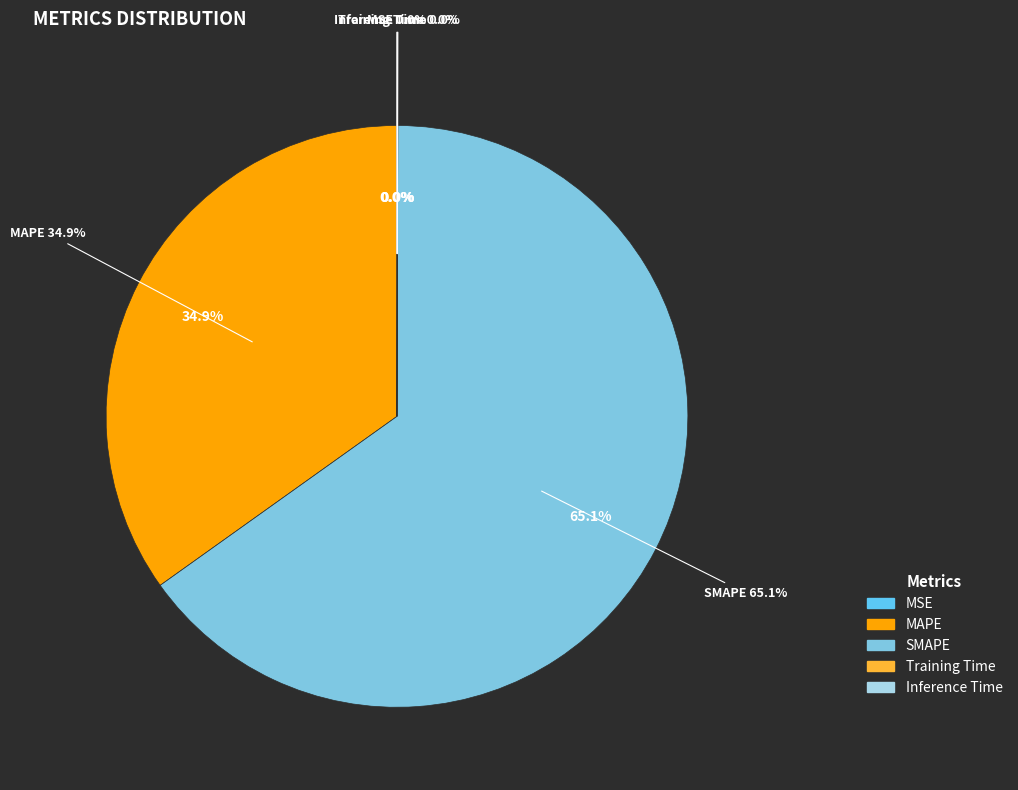

True or false: Training Time accounts for 0% of the total.

True